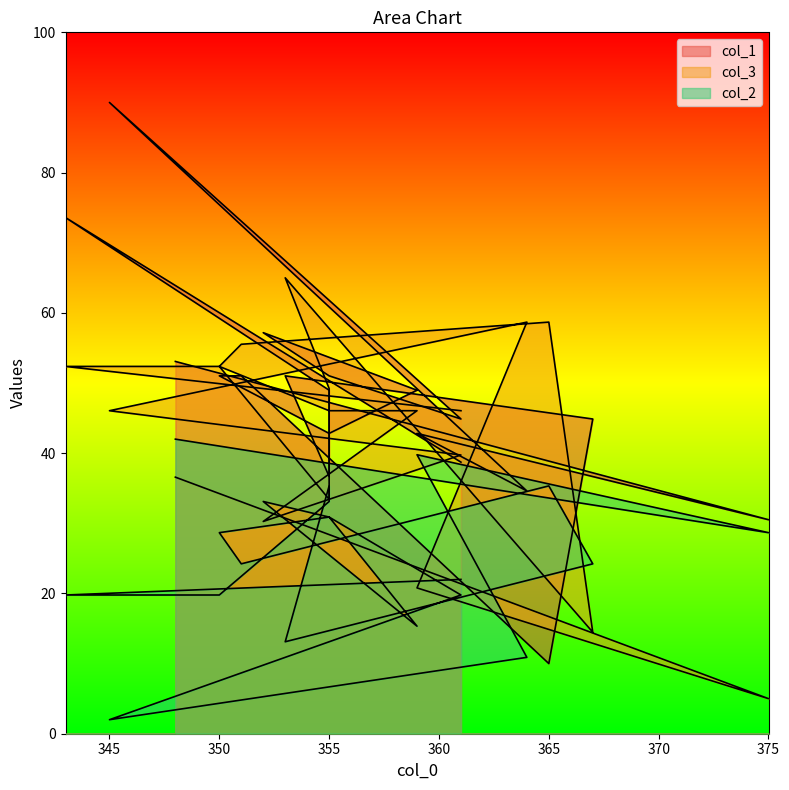

What is the difference between the second highest and second lowest values in the col_3 series?

44.2